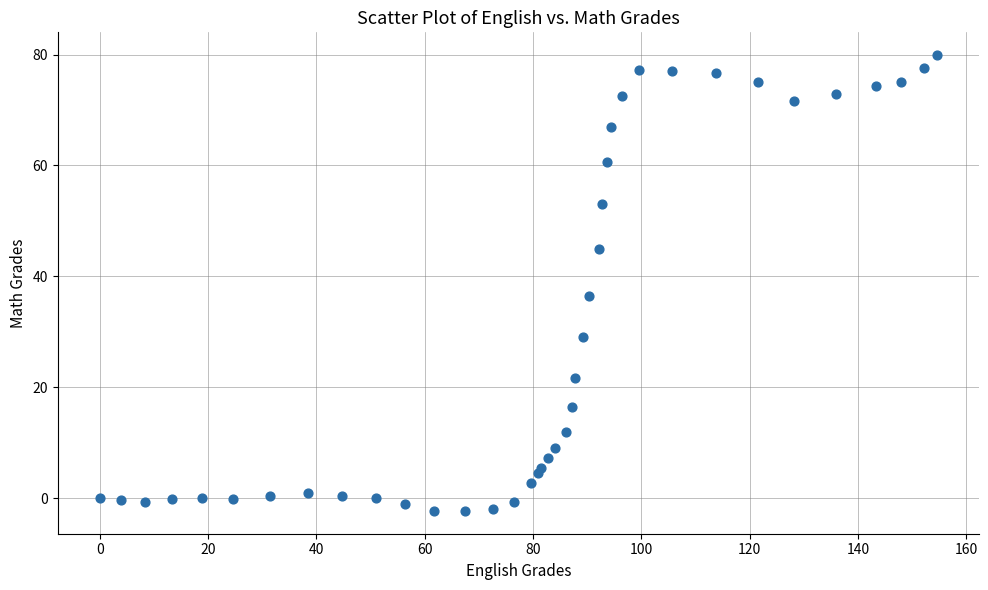

What Y value in the scatter plot is closest to 38?

36.5